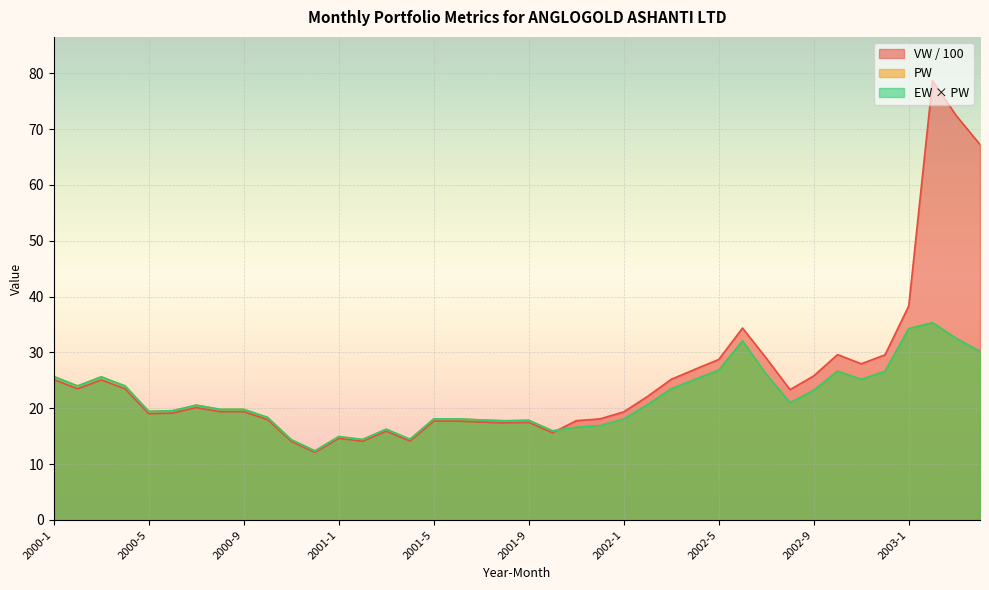

Does the chart display data point markers on the line(s)?

No